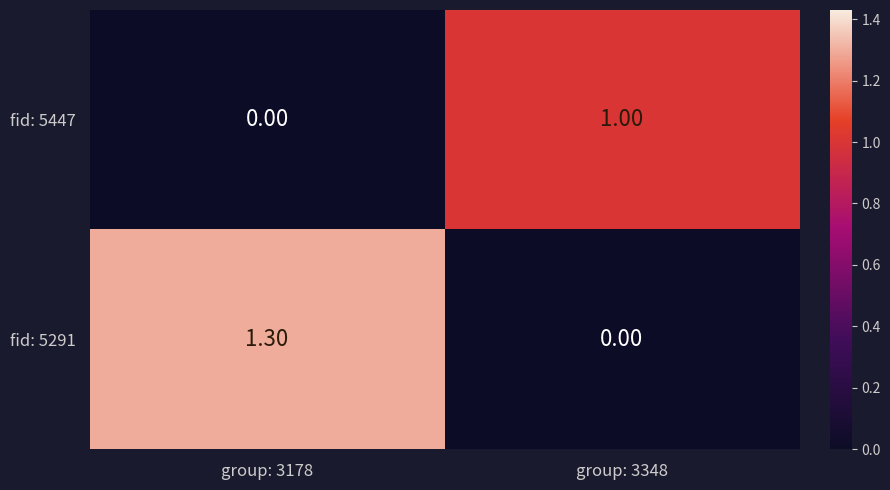

What is the difference between the maximum and minimum values in the fid: 5447 series?

1.0